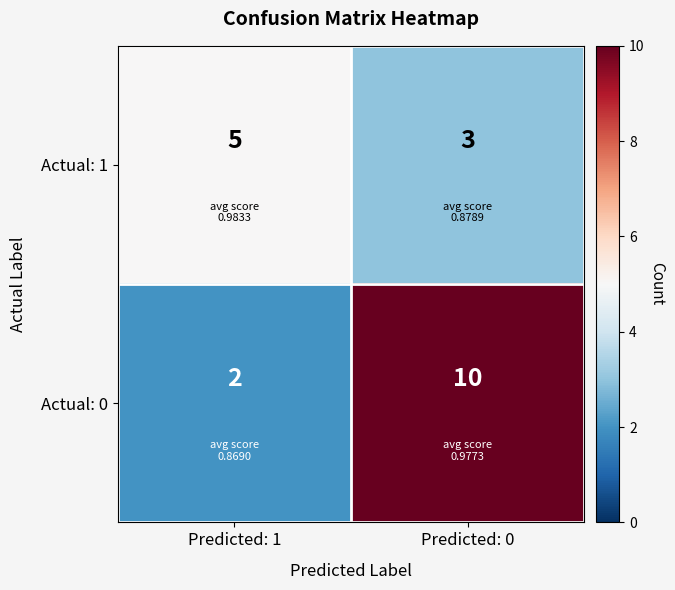

List the series in order of their overall mean, highest first.

Actual: 0, Actual: 1